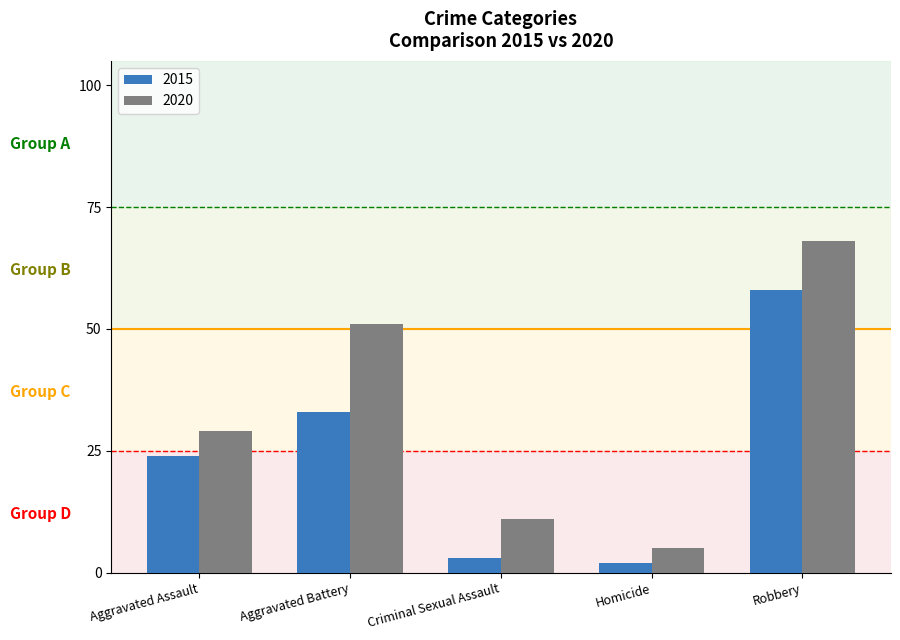

What is the label of the 3rd bar from the right?

Criminal Sexual Assault